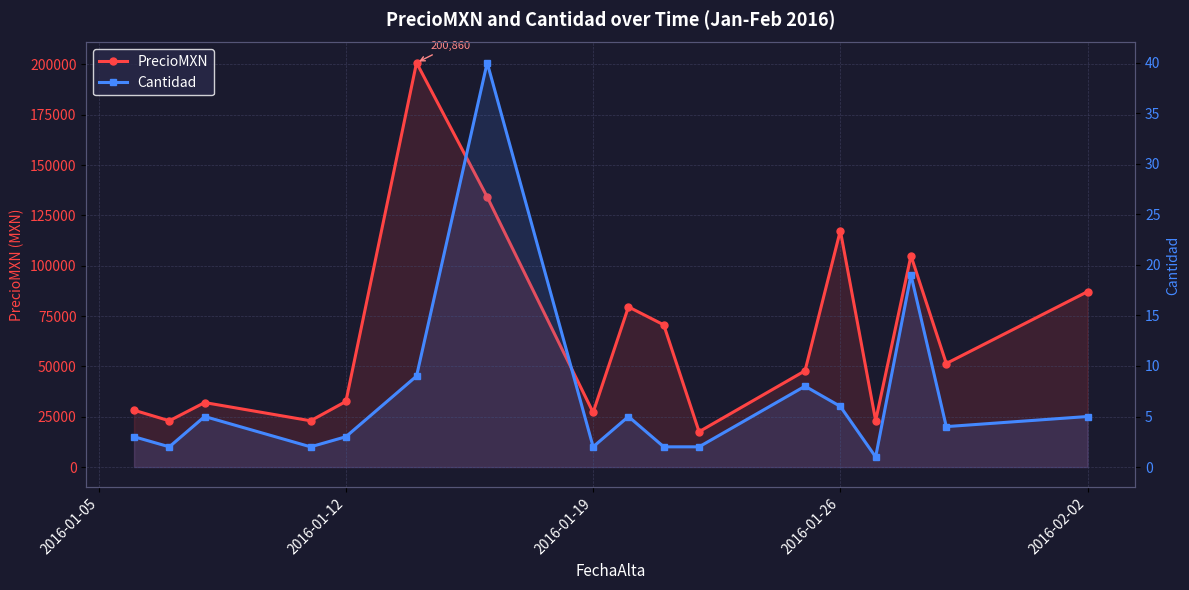

The Cantidad series shows 0.3 at 13. True or false?

False